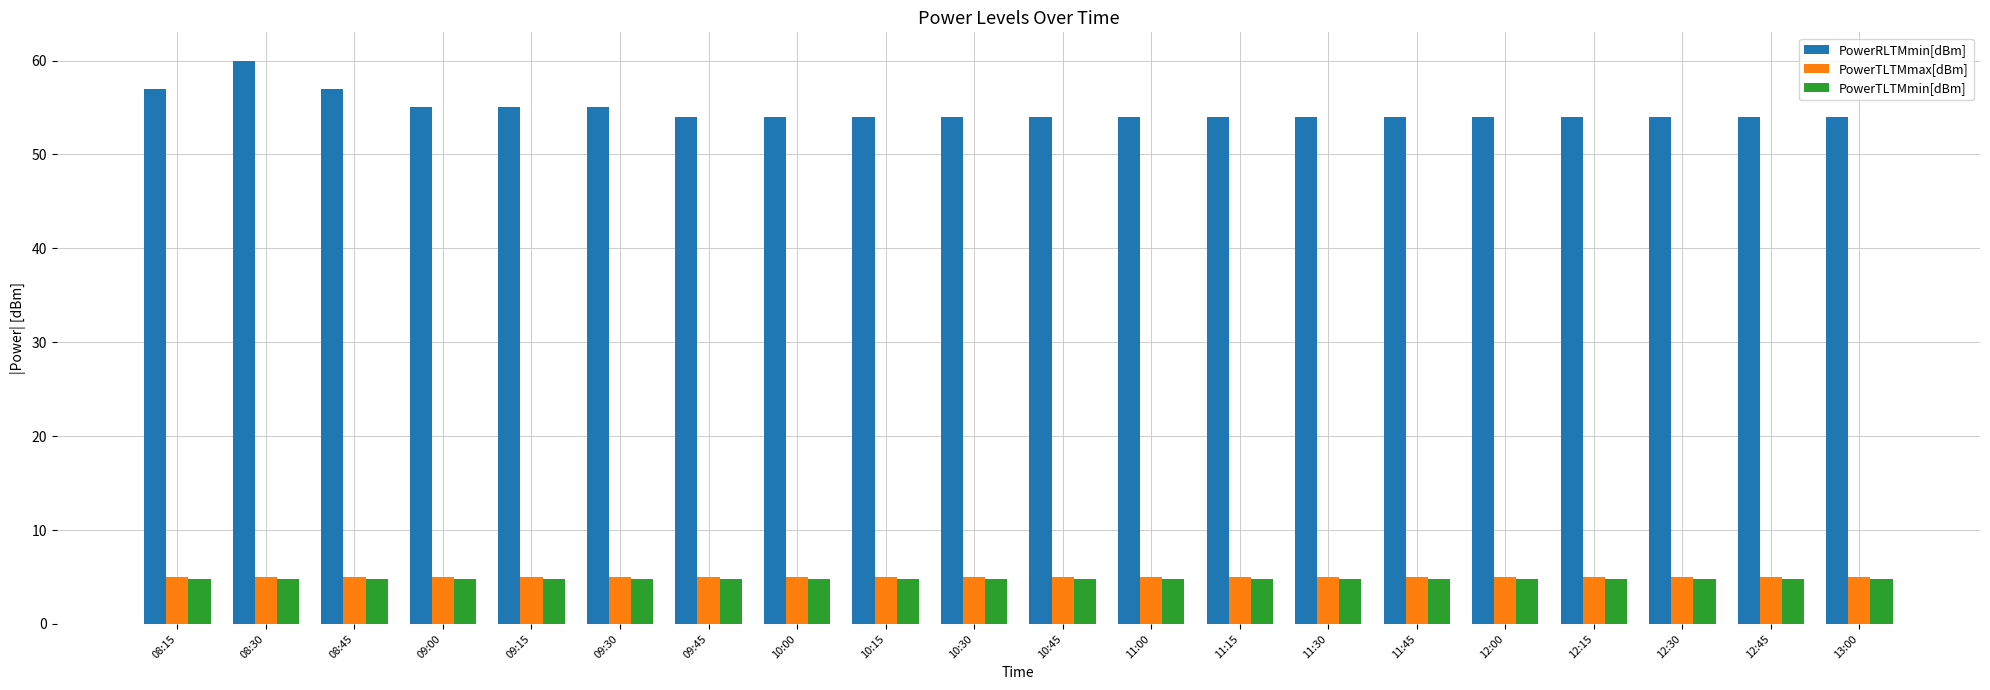

What is the spread (max minus min) of values at 09:30?

50.2